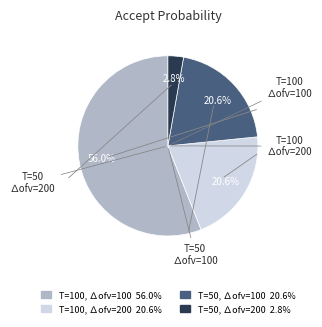

Between T=50, ∆ofv=200 and T=100, ∆ofv=200, which is larger?

T=100, ∆ofv=200